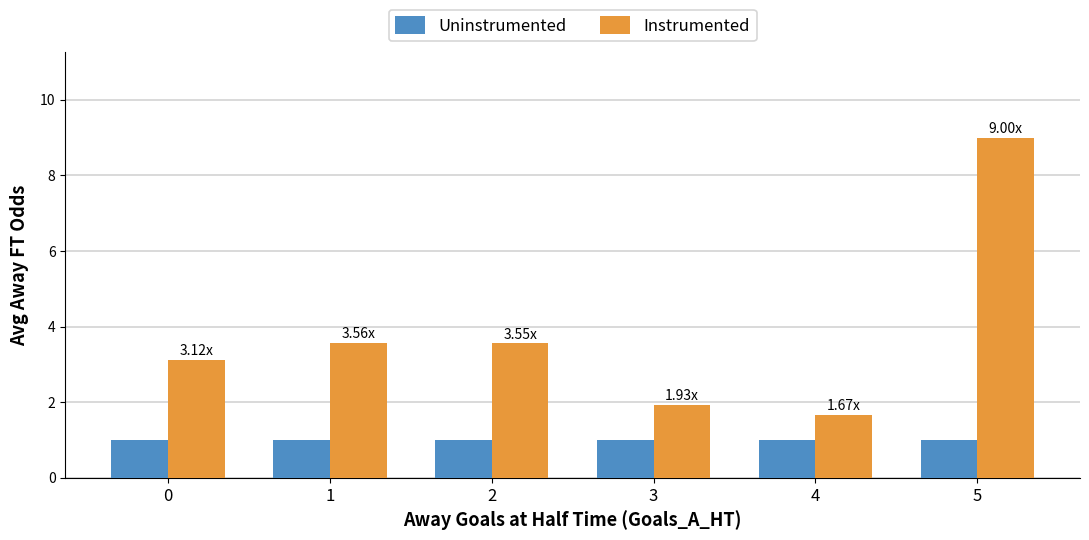

Rank the series by their average value, from lowest to highest.

Uninstrumented, Instrumented